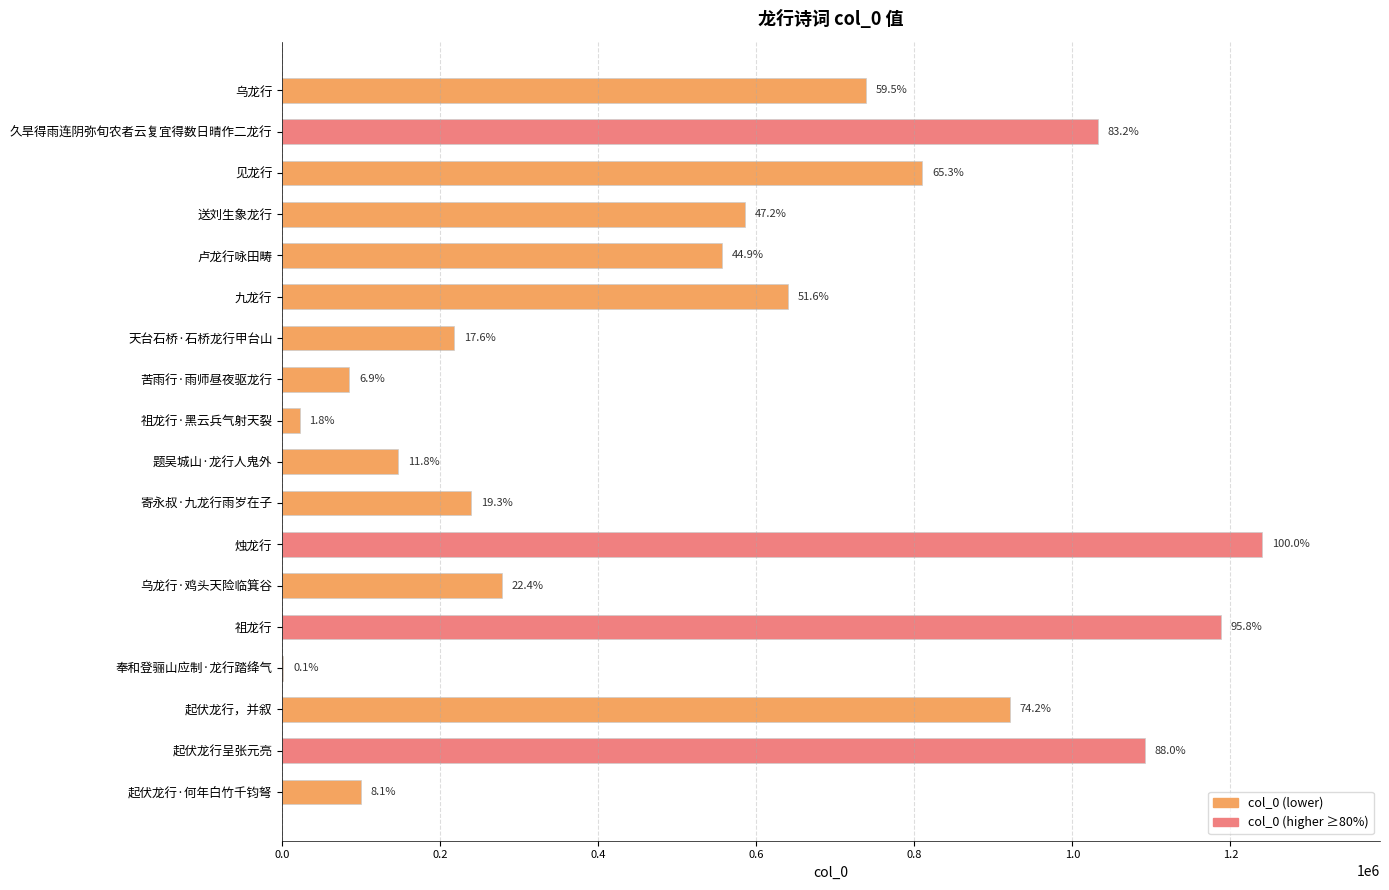

What is the difference between the maximum and minimum values?

1238927